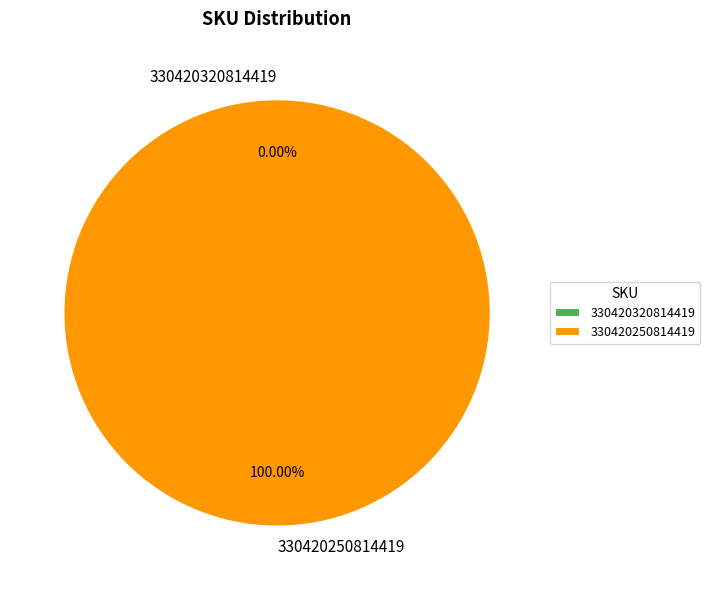

What is the largest slice in the pie chart?

330420250814419